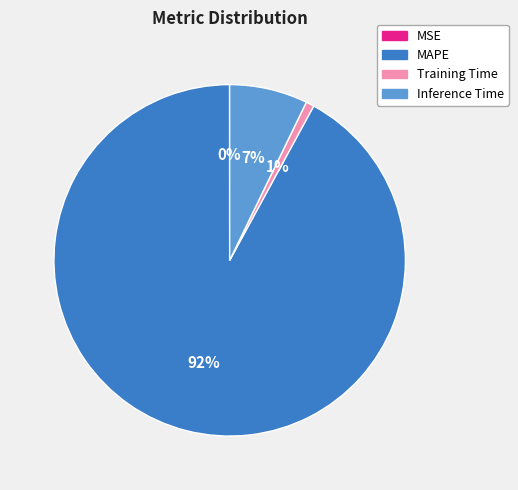

Do Training Time and Inference Time together represent more than half of the pie?

No